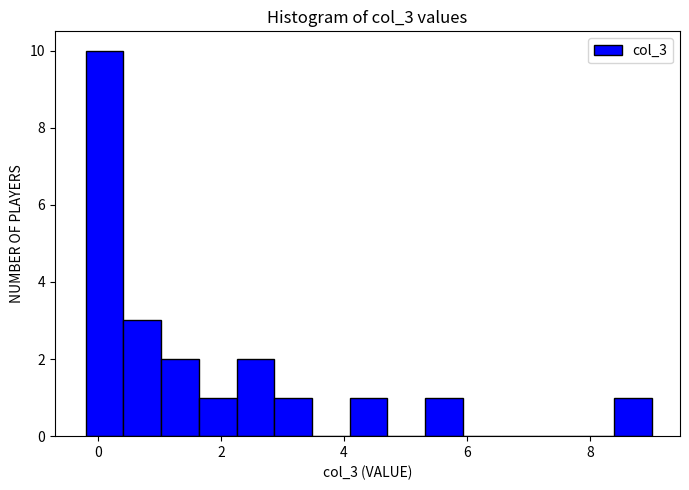

Around what value on the x-axis is the tallest bar? Give the approximate position of its centre, as read against the axis.

0.2